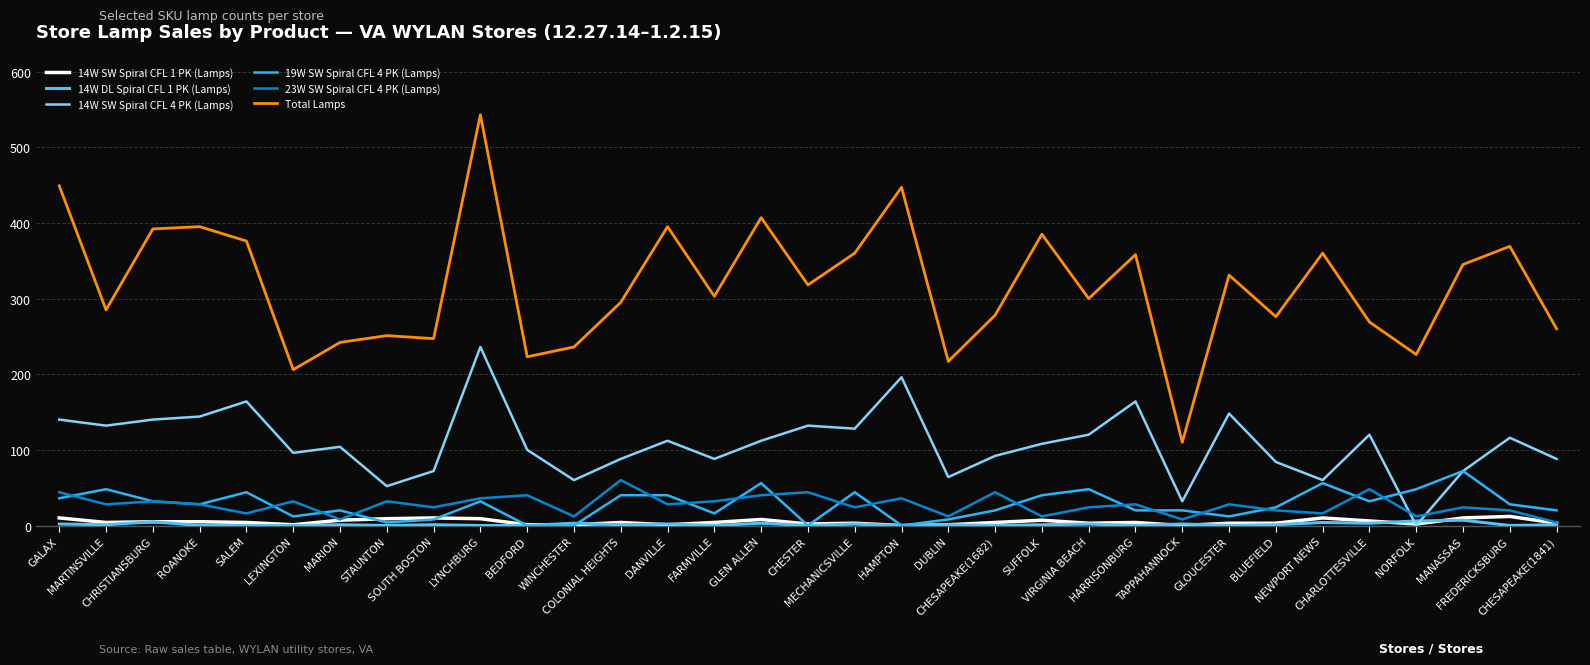

Count the number of data series in this chart.

6